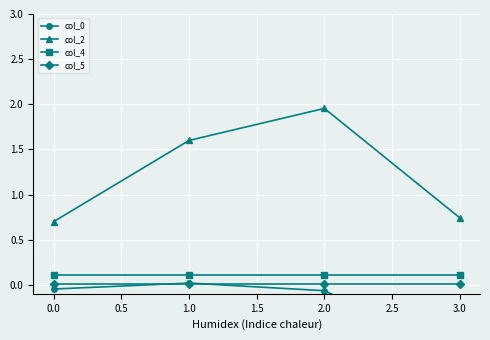

True or false: col_4 and col_2 cross at least once.

False